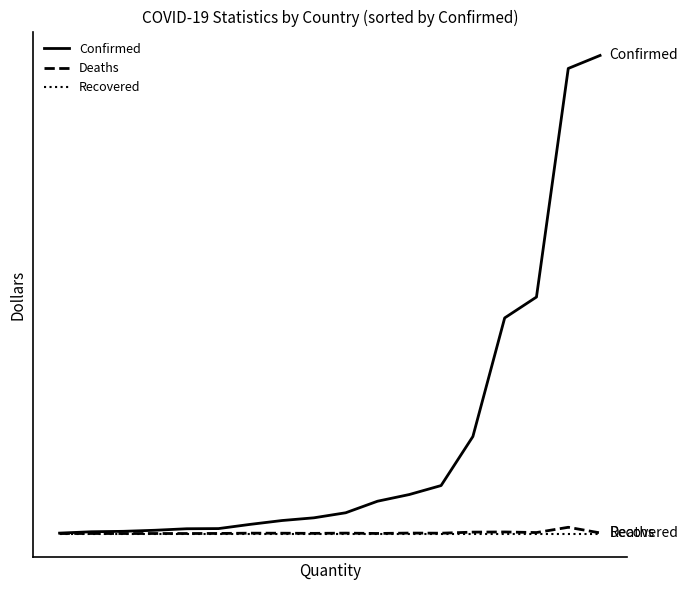

What is the value of the Deaths point at the 6th from the left?

0.2